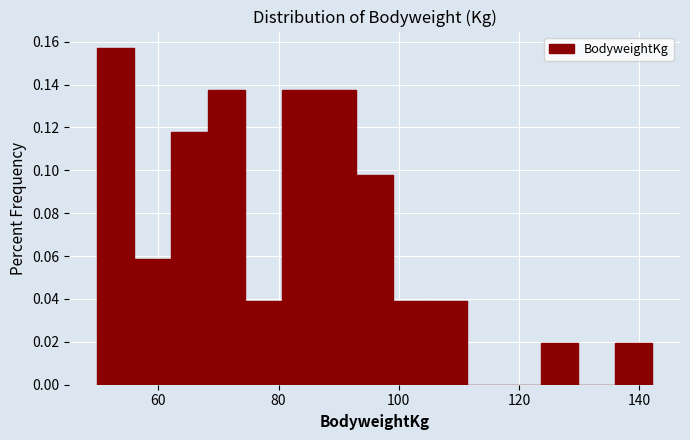

Read against the x-axis, roughly where is the centre of the tallest bar?

52